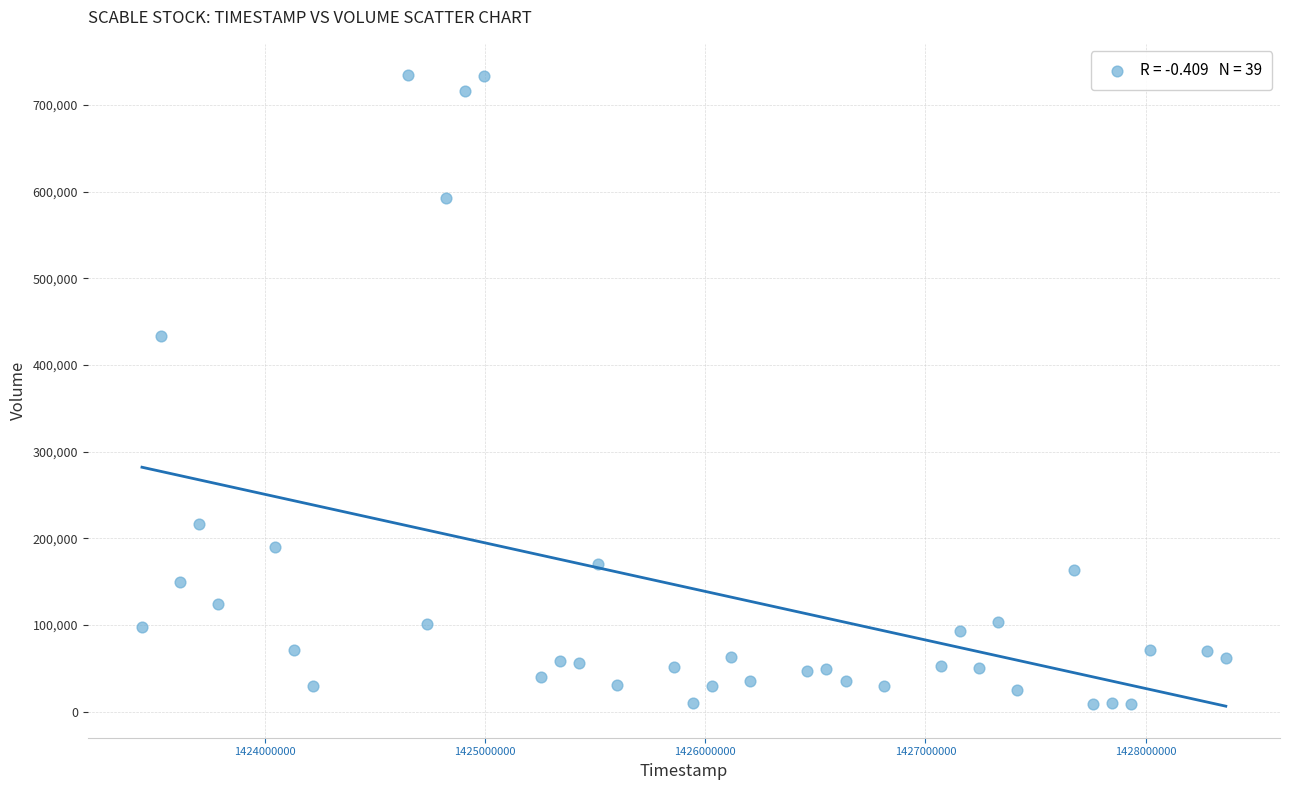

What Y value in the scatter plot is closest to 371600?

434000